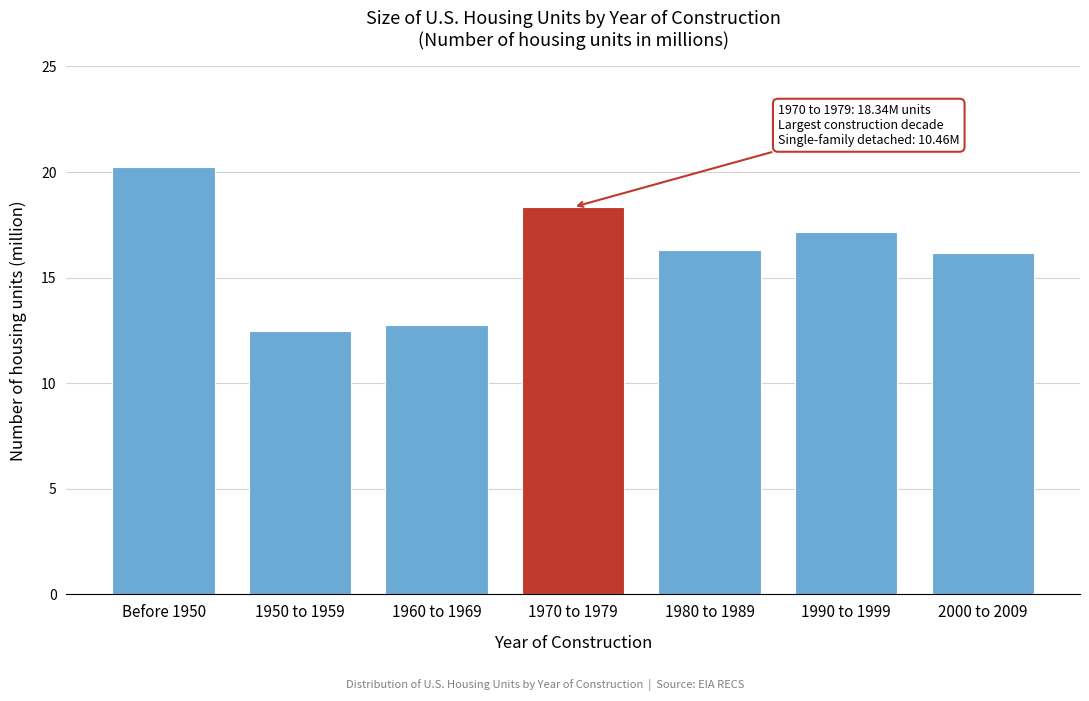

Reading left to right, extract all data points from this chart.

Before 1950=20.3	1950 to 1959=12.5	1960 to 1969=12.8	1970 to 1979=18.3	1980 to 1989=16.3	1990 to 1999=17.2	2000 to 2009=16.2